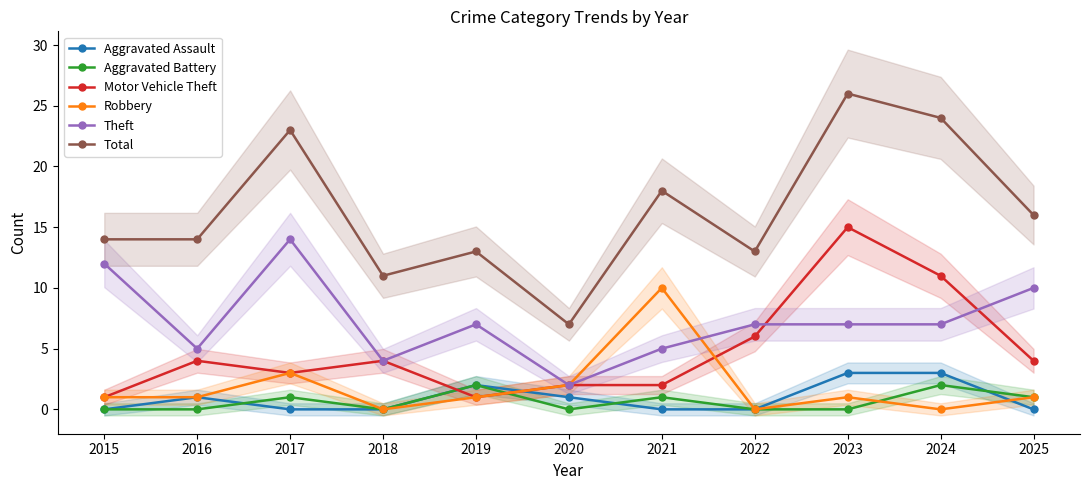

Which label corresponds to the smallest value in the chart?

2015